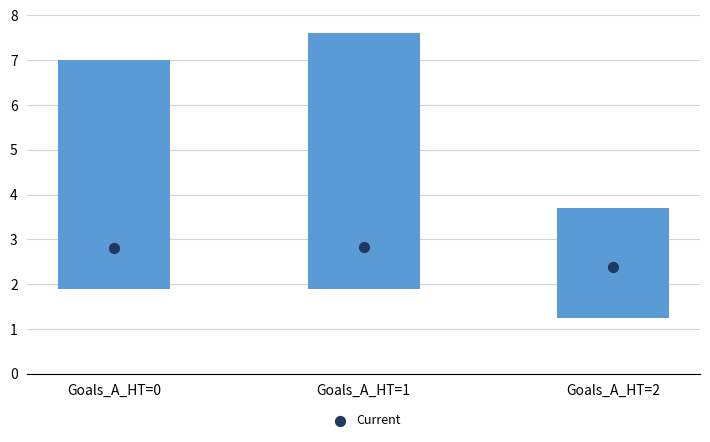

Which has a higher value, Goals_A_HT=2 or Goals_A_HT=0?

Goals_A_HT=0